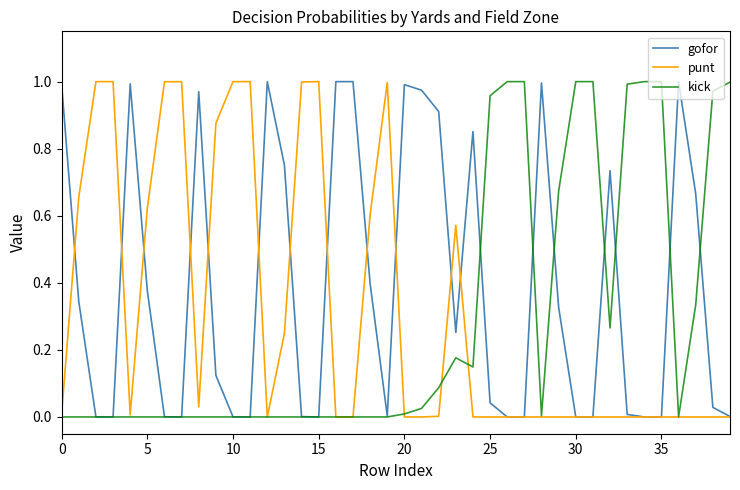

Which series has the largest total across all categories?

gofor